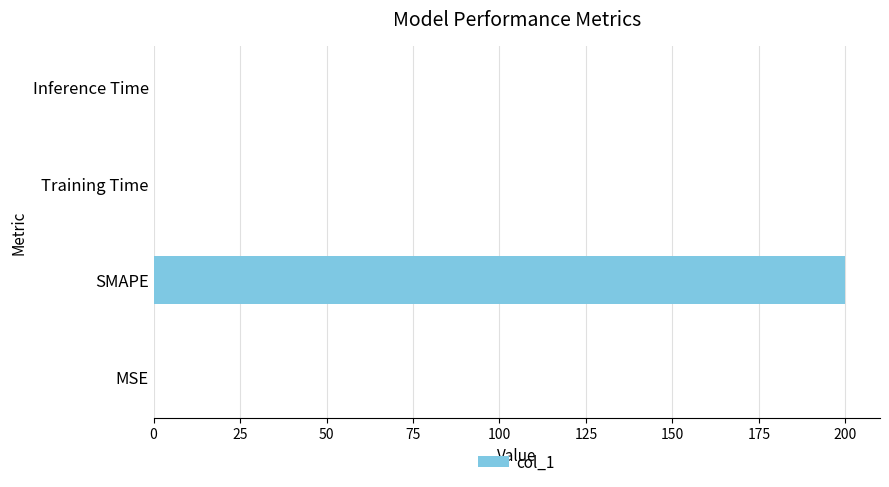

What is the greatest value displayed?

200.0